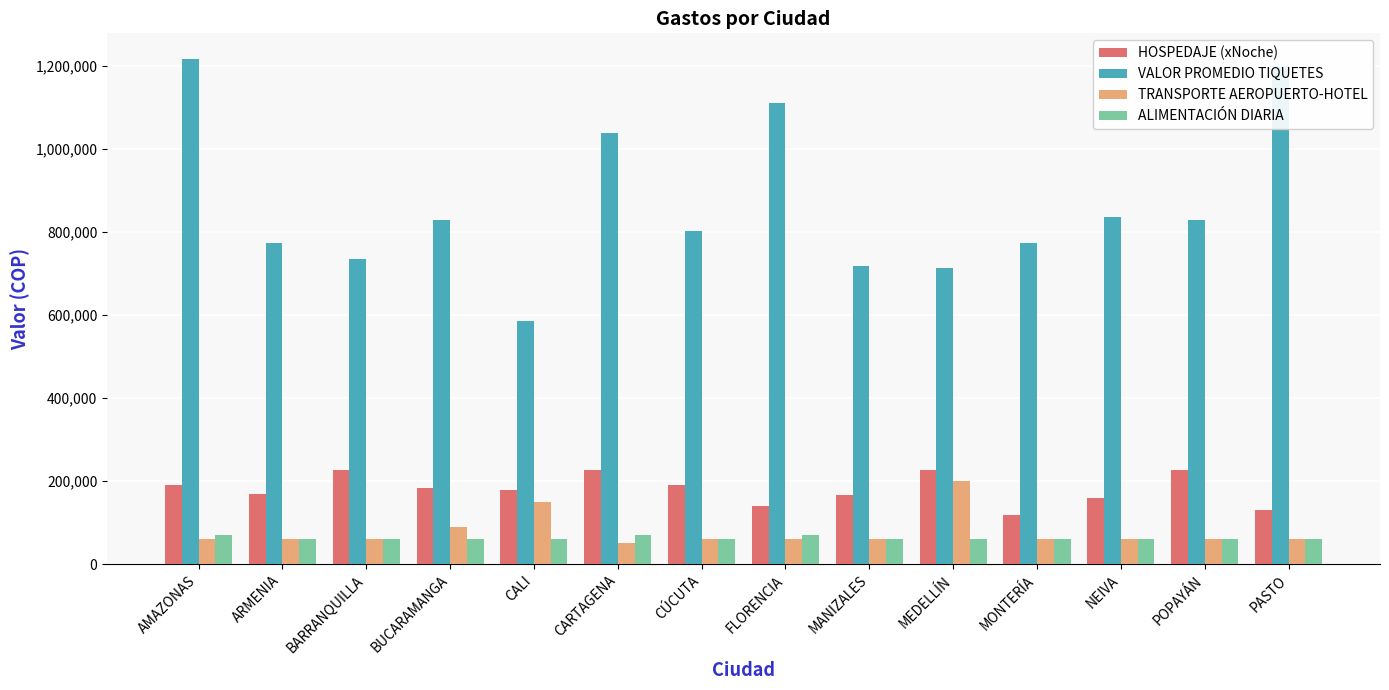

What is the label of the 3rd bar from the left?

BARRANQUILLA